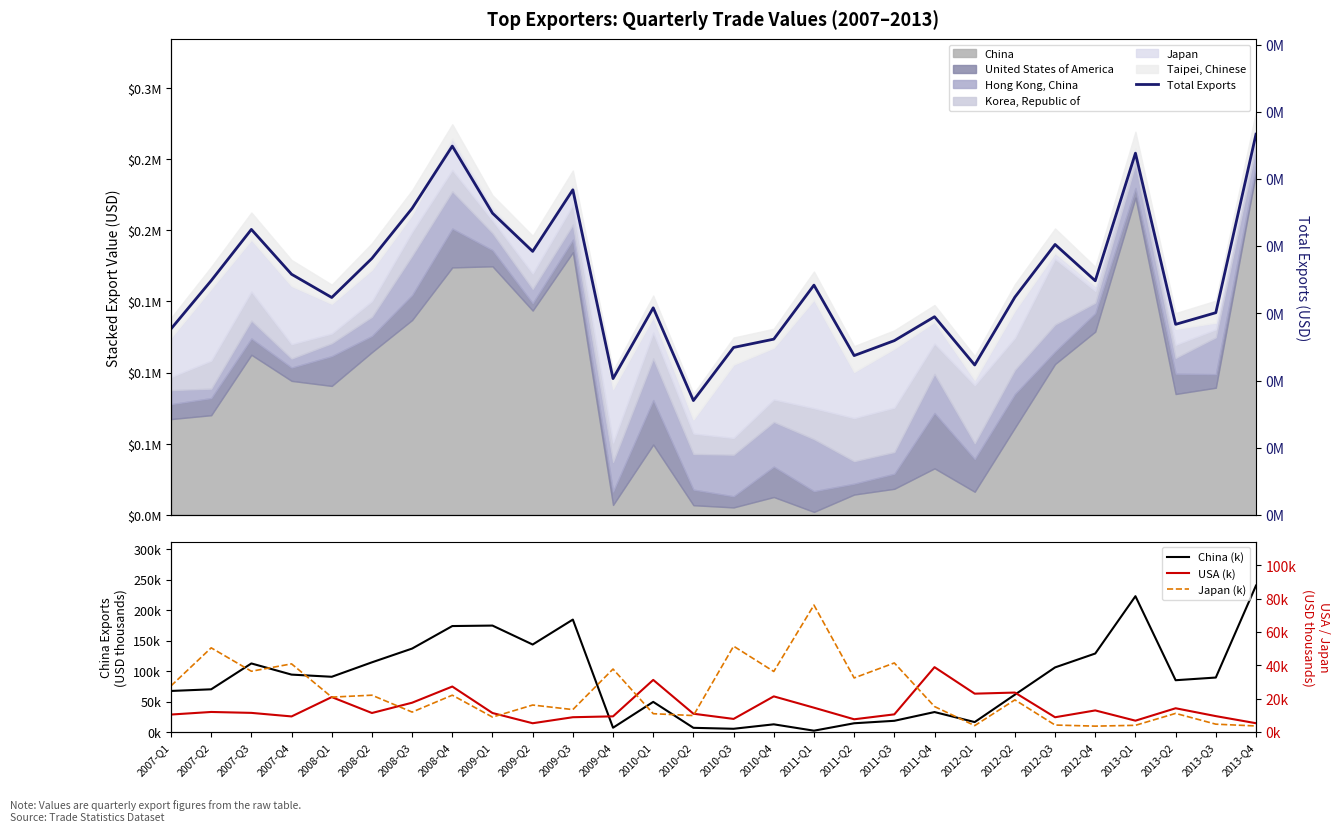

What is the minimum value for USA (k)?

5.3